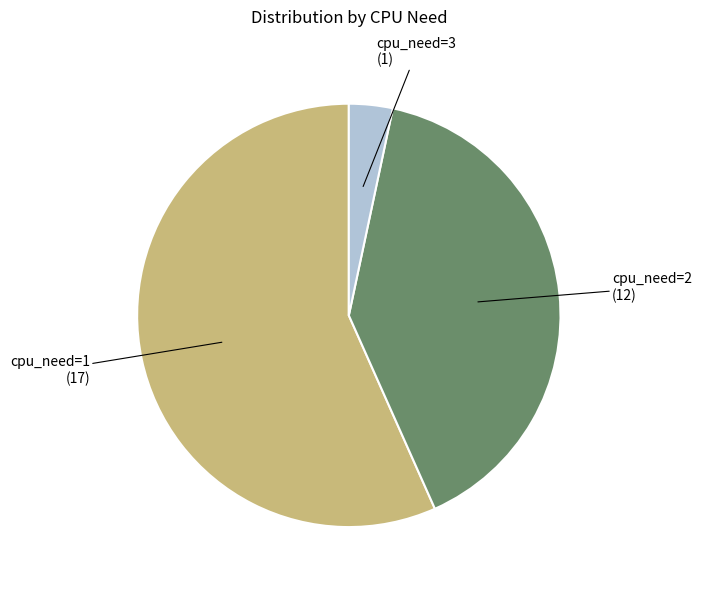

Rank the categories by value from highest to lowest.

cpu_need=1, cpu_need=2, cpu_need=3